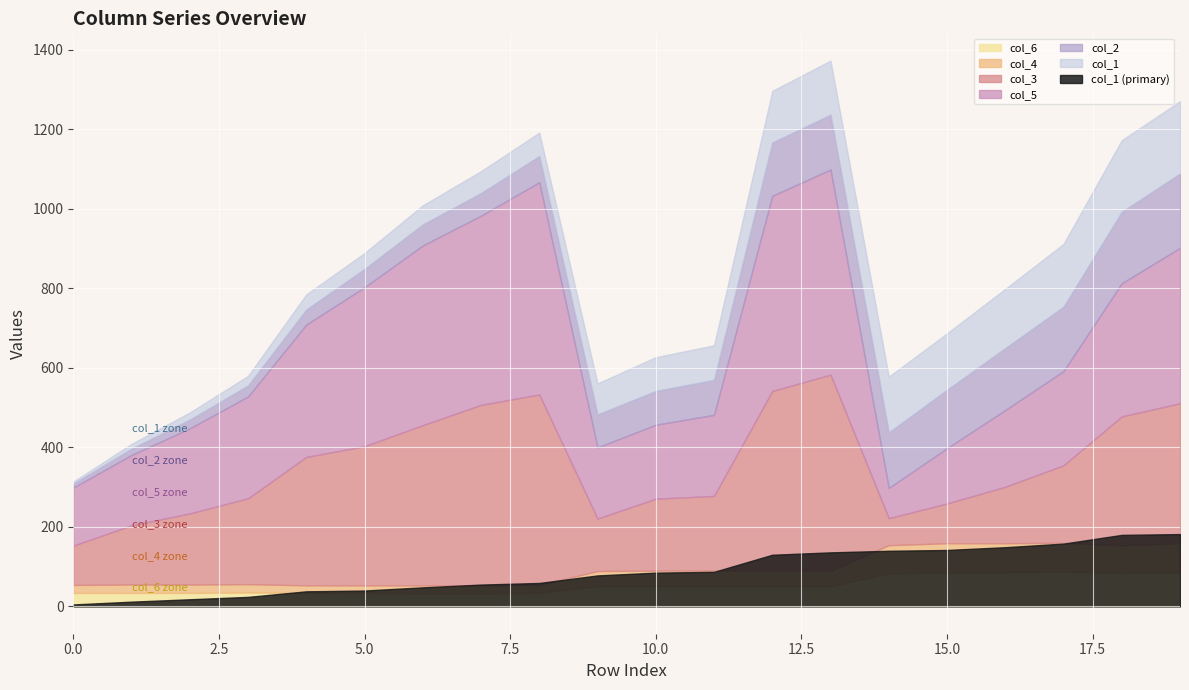

Count the number of categories in the chart.

20